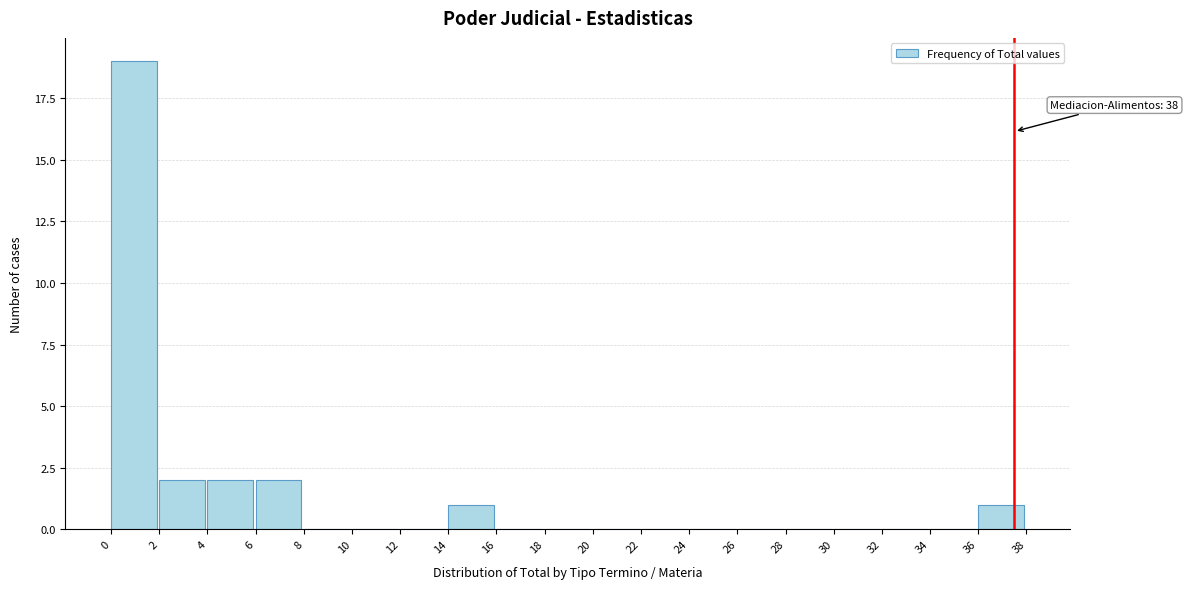

Reading right to left, transcribe all the data shown in this chart.

36=1	34=0	32=0	30=0	28=0	26=0	24=0	22=0	20=0	18=0	16=0	14=1	12=0	10=0	8=0	6=2	4=2	2=2	0=19